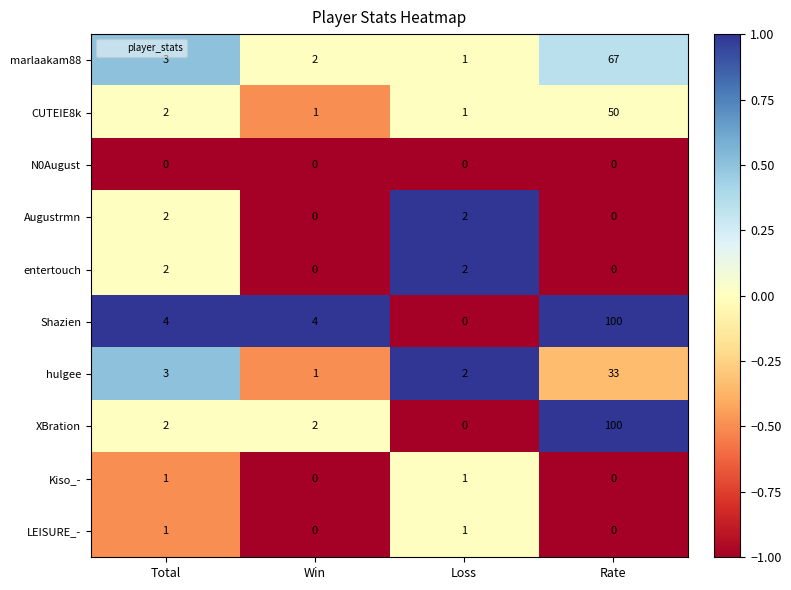

What is the difference between the maximum and second lowest values in the CUTEIE8k series?

49